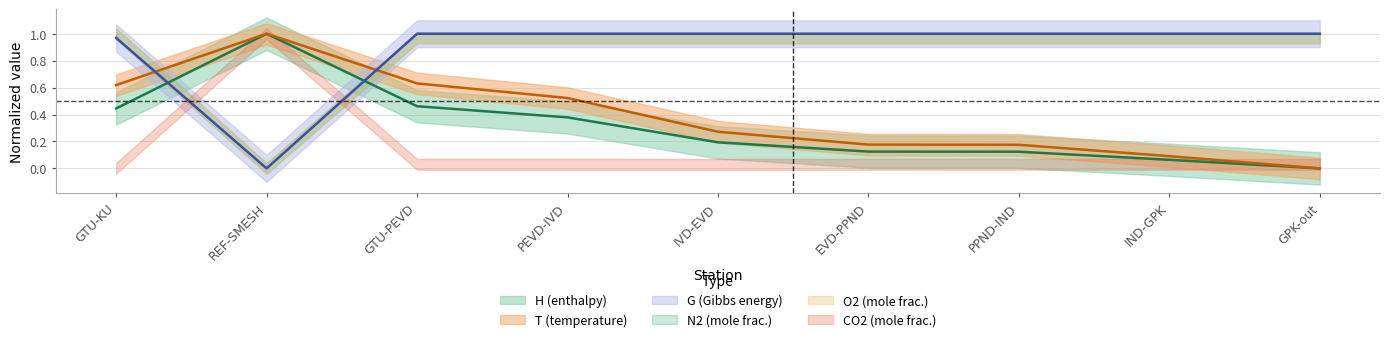

At GTU-PEVD, list the series in order from largest to smallest.

G, T, H